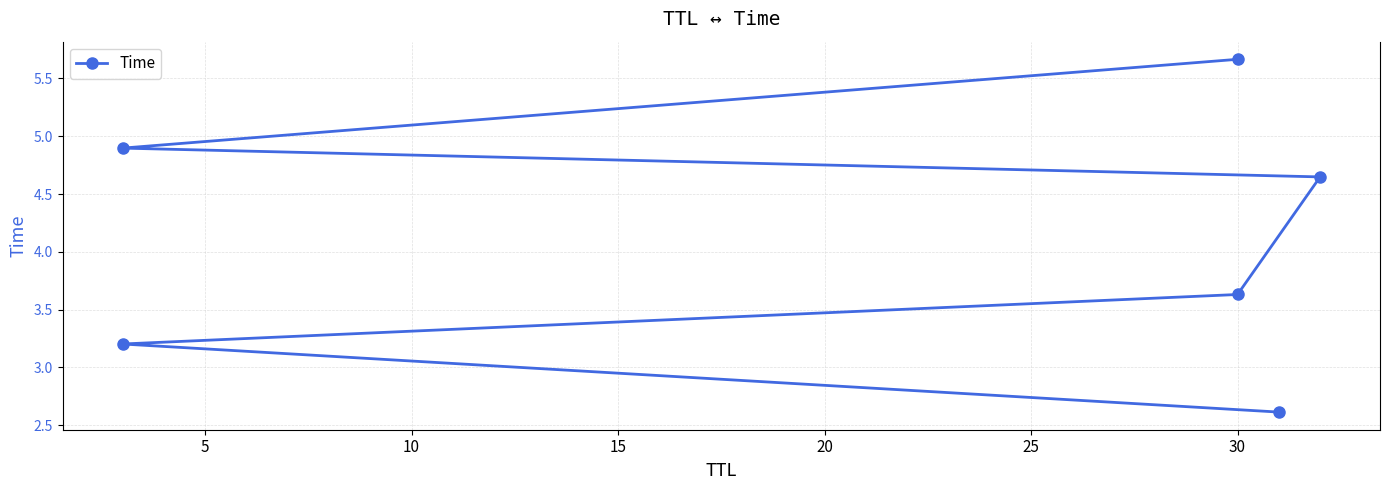

True or false: the data has more than 1 interior local peaks.

False